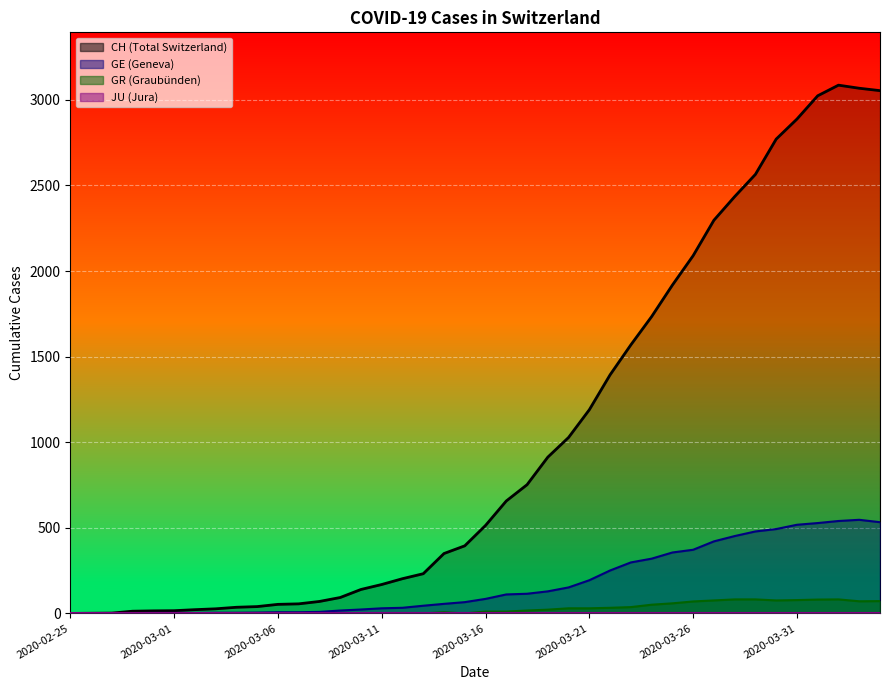

True or false: CH has more than 0 points higher than both neighbors.

True